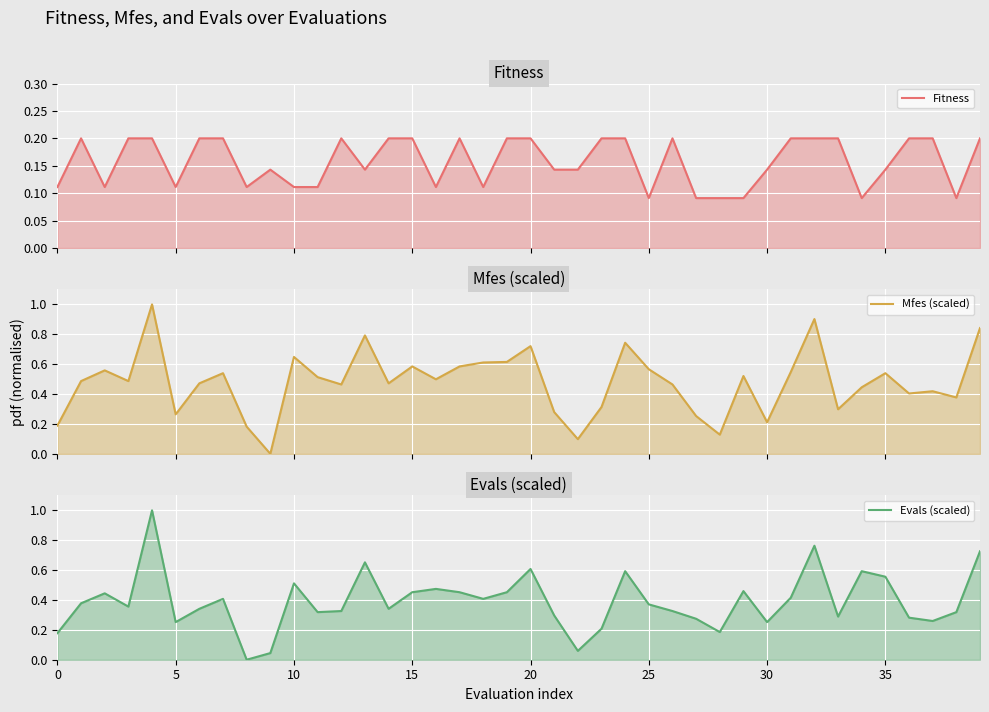

At how many categories does at least one series exceed 0?

40